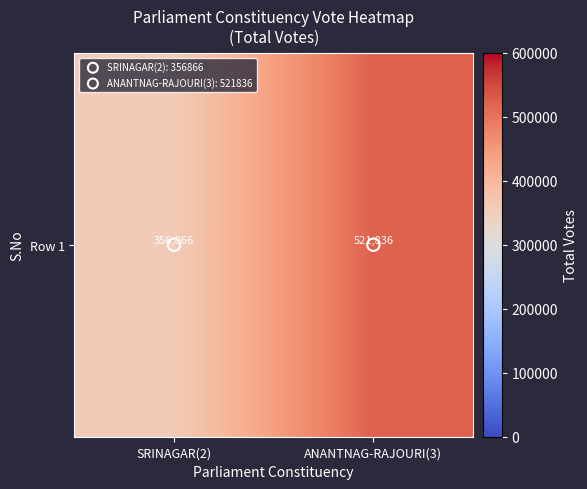

What is the smallest value displayed?

356866